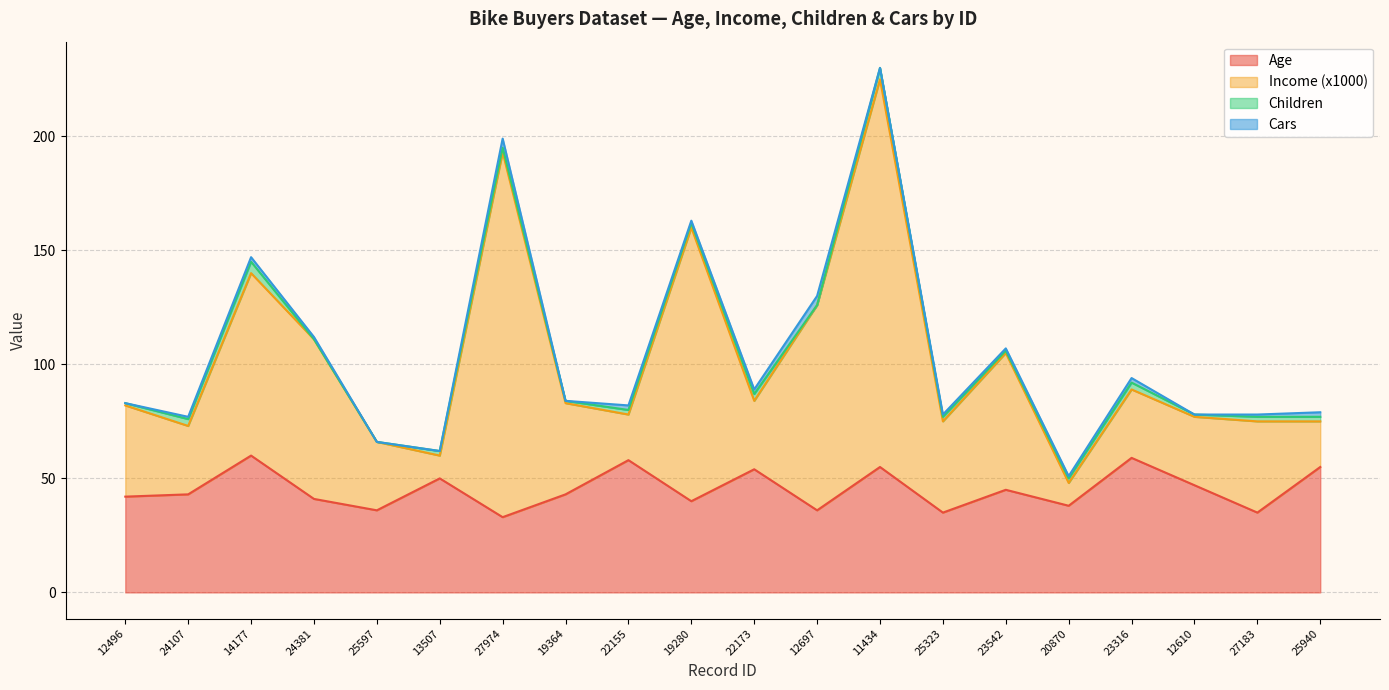

What is the maximum value for Age?

60